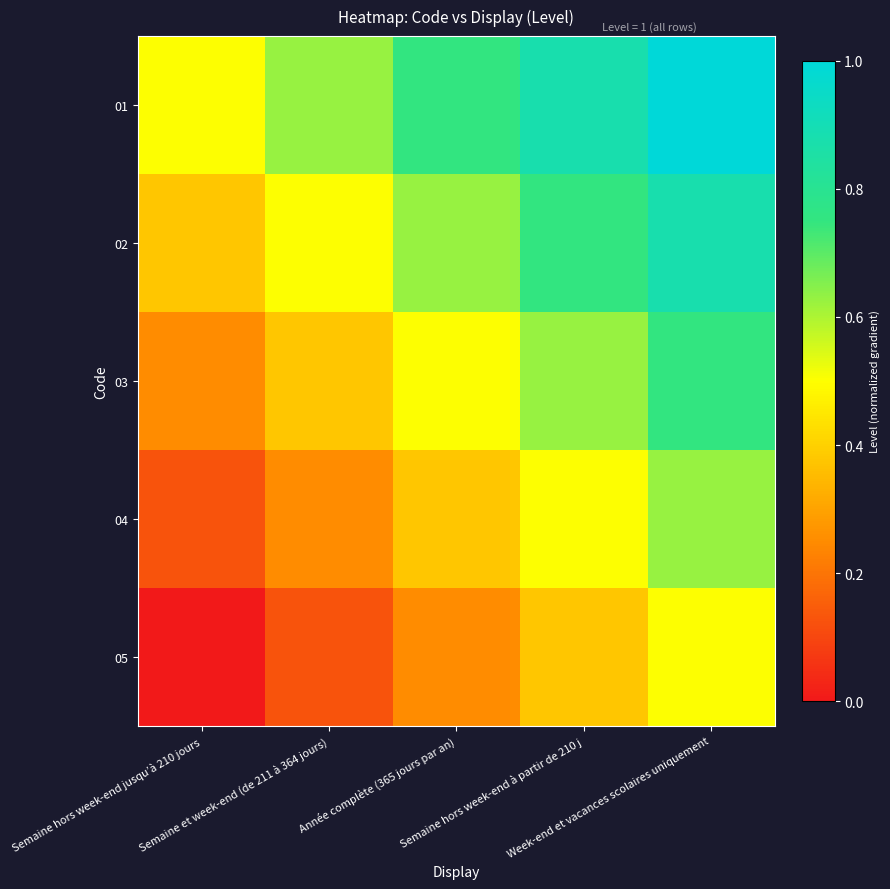

Count the number of categories in the chart.

5